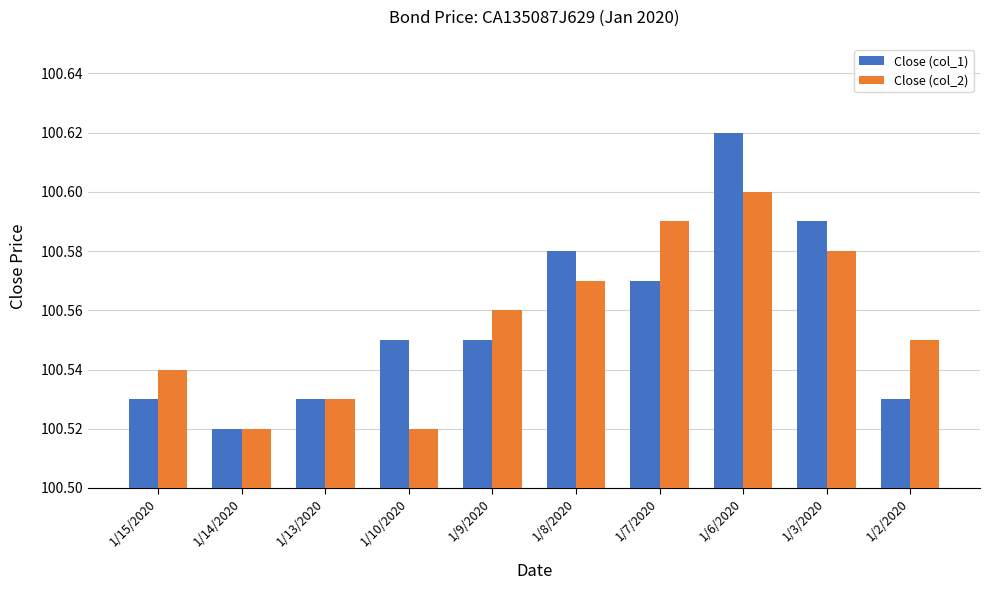

What is the label of the 2nd bar from the left?

1/14/2020